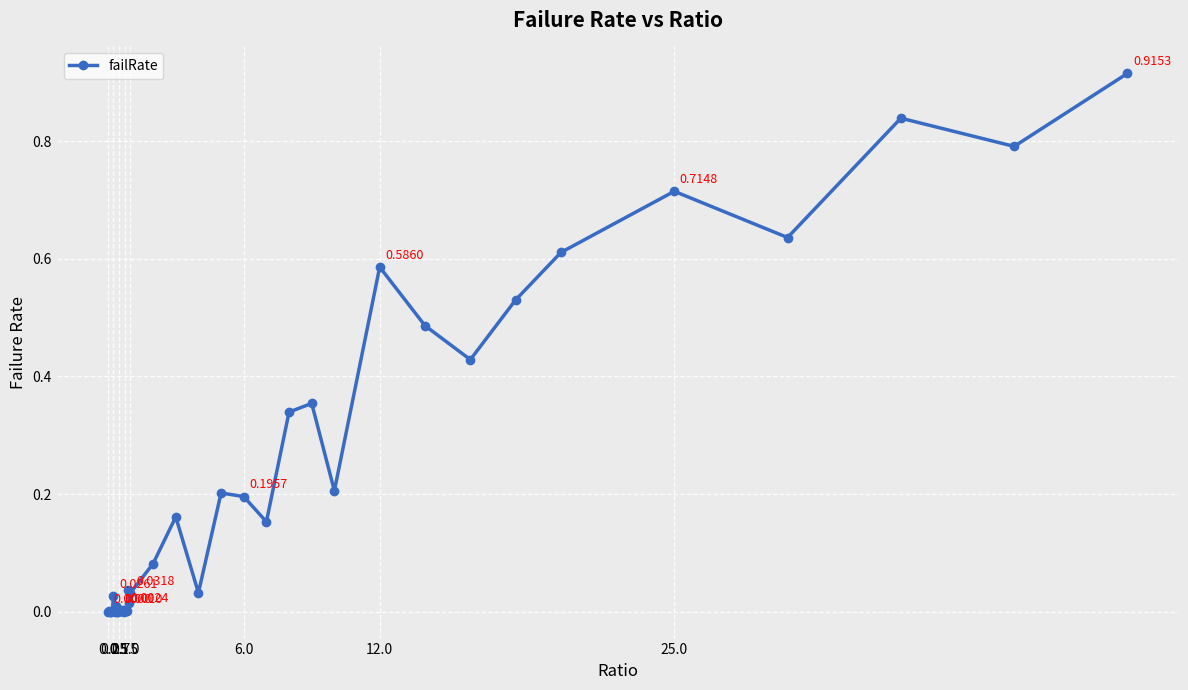

True or false: the data has more than 1 interior local peaks.

True